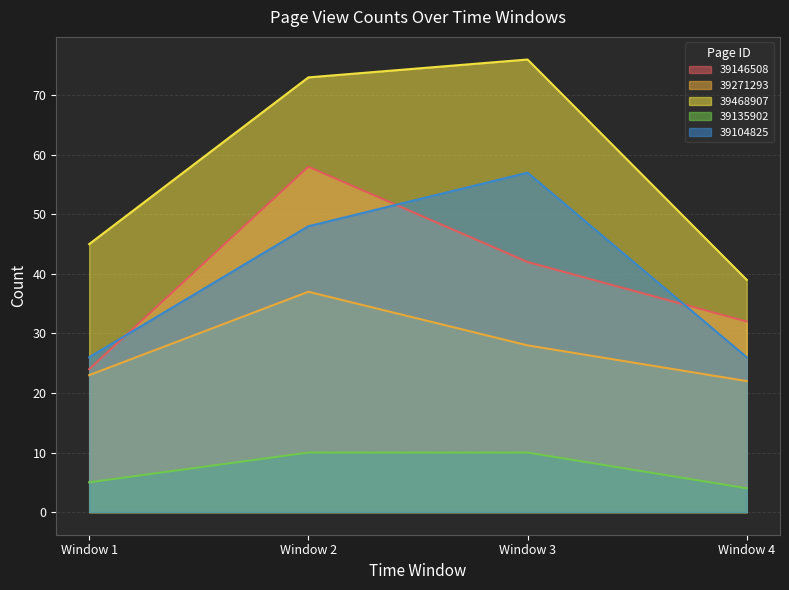

What is the value of the 7th point from the left?

28